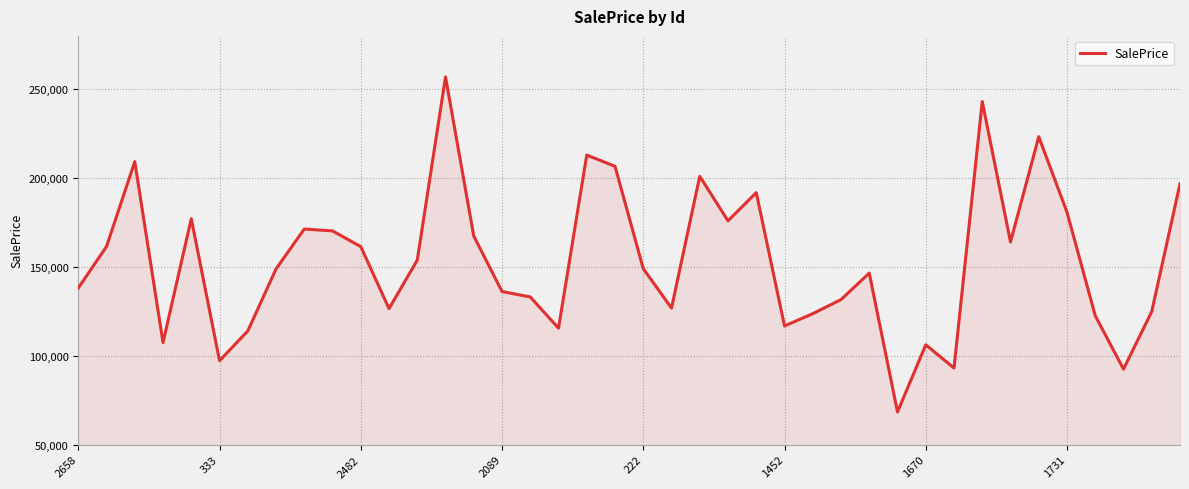

True or false: there are more than 1 points higher than both neighbors.

True